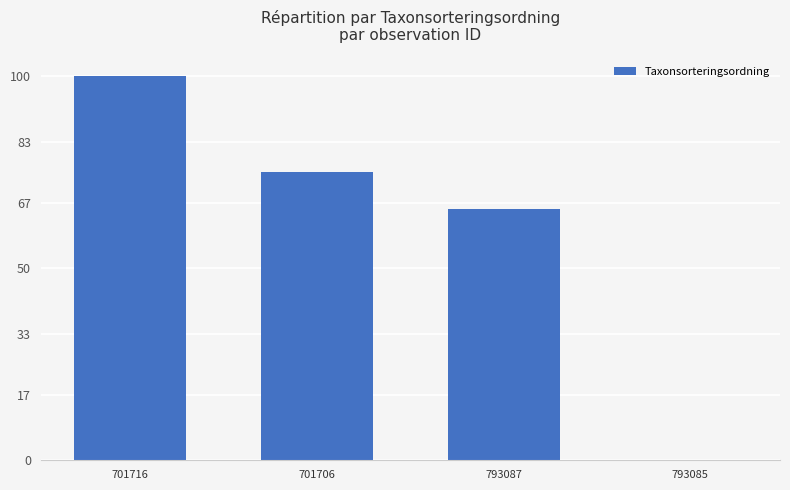

What is the change in value from 701716 to 701706?

-24.8